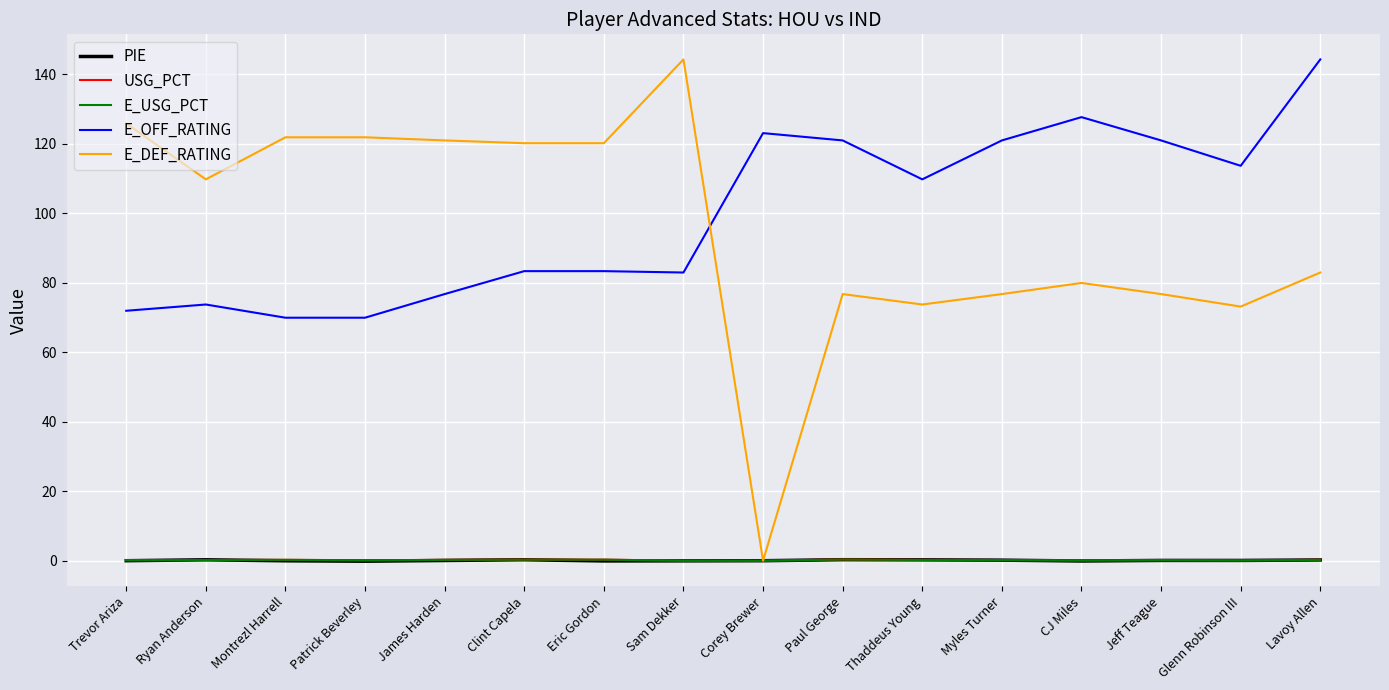

What is the sum of the E_DEF_RATING values at Myles Turner and CJ Miles?

156.6